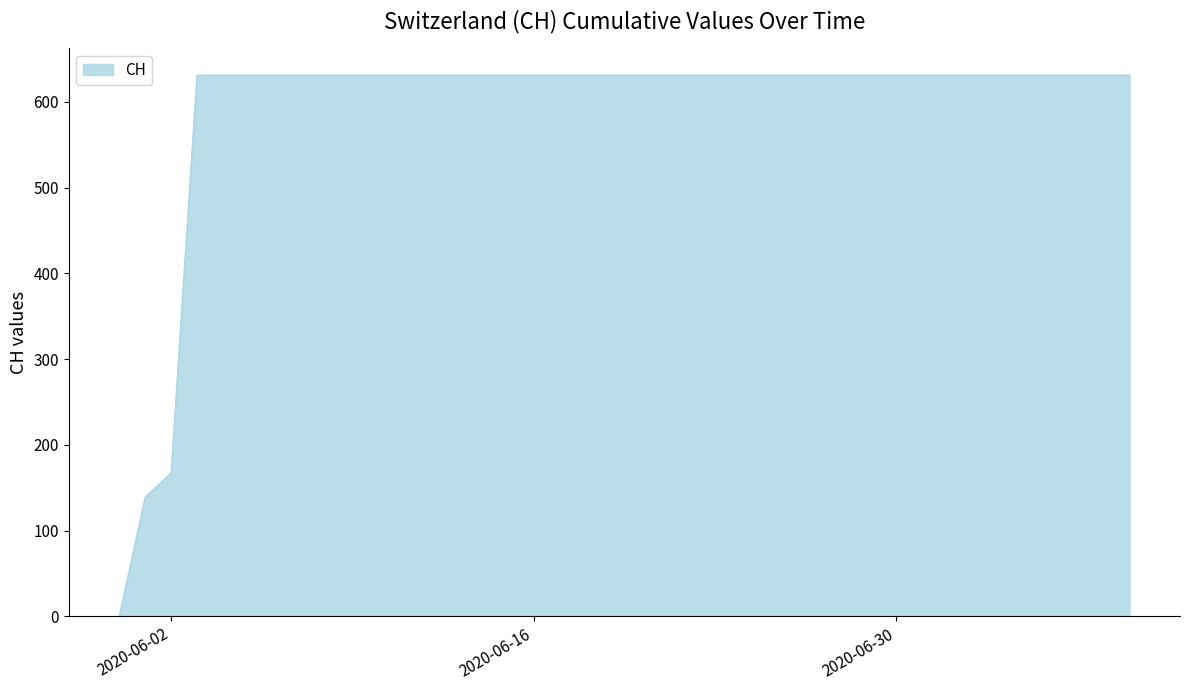

What is the greatest value displayed?

631